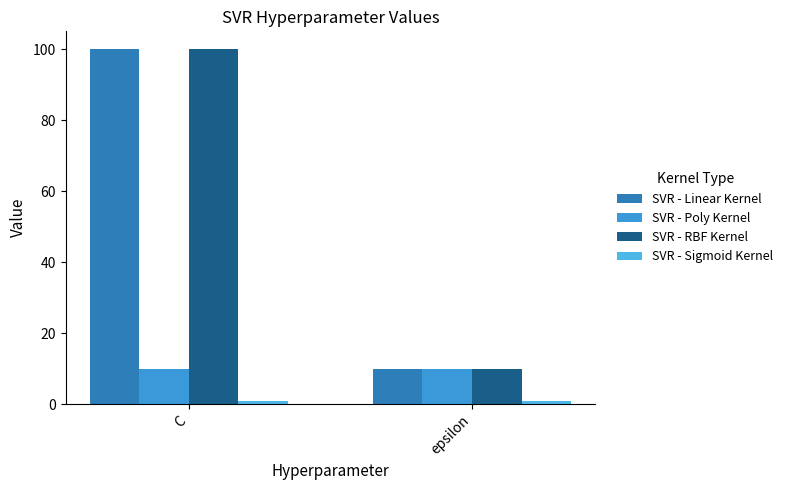

What is the approximate value of SVR - Linear Kernel at epsilon, to the nearest 5?

10